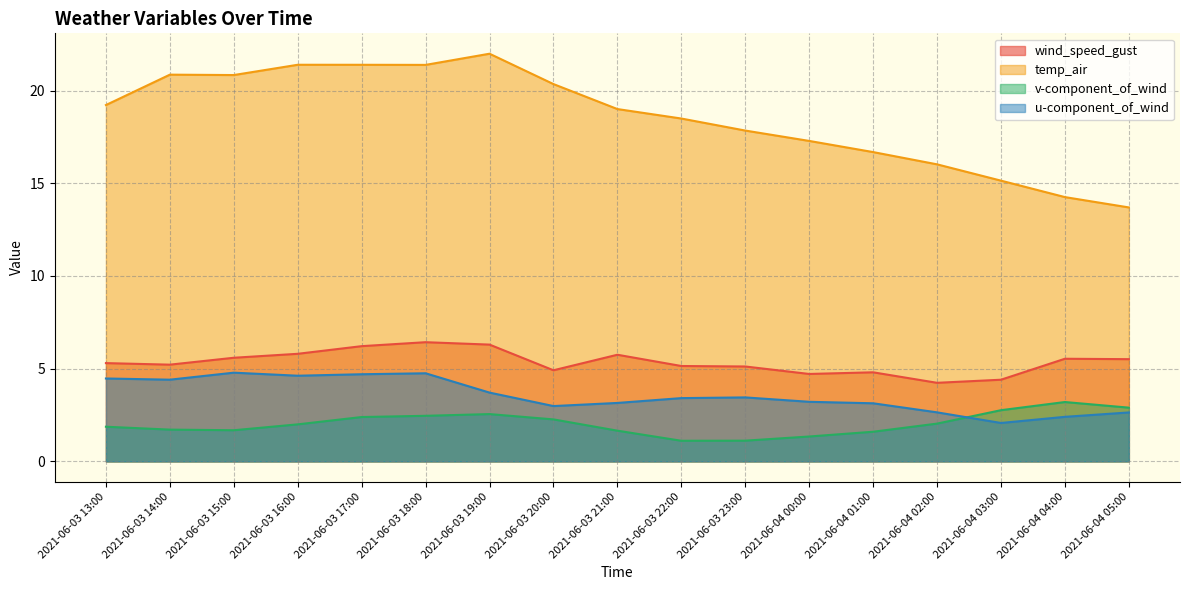

The value of temp_air at 2021-06-03 22:00 is 18.5. True or false?

True